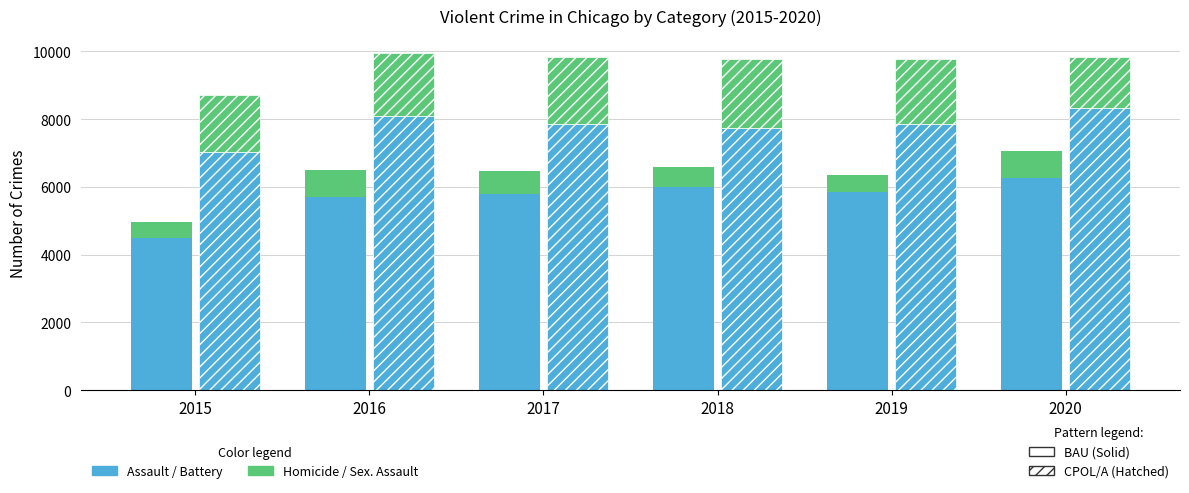

How many bars are there in total?

24